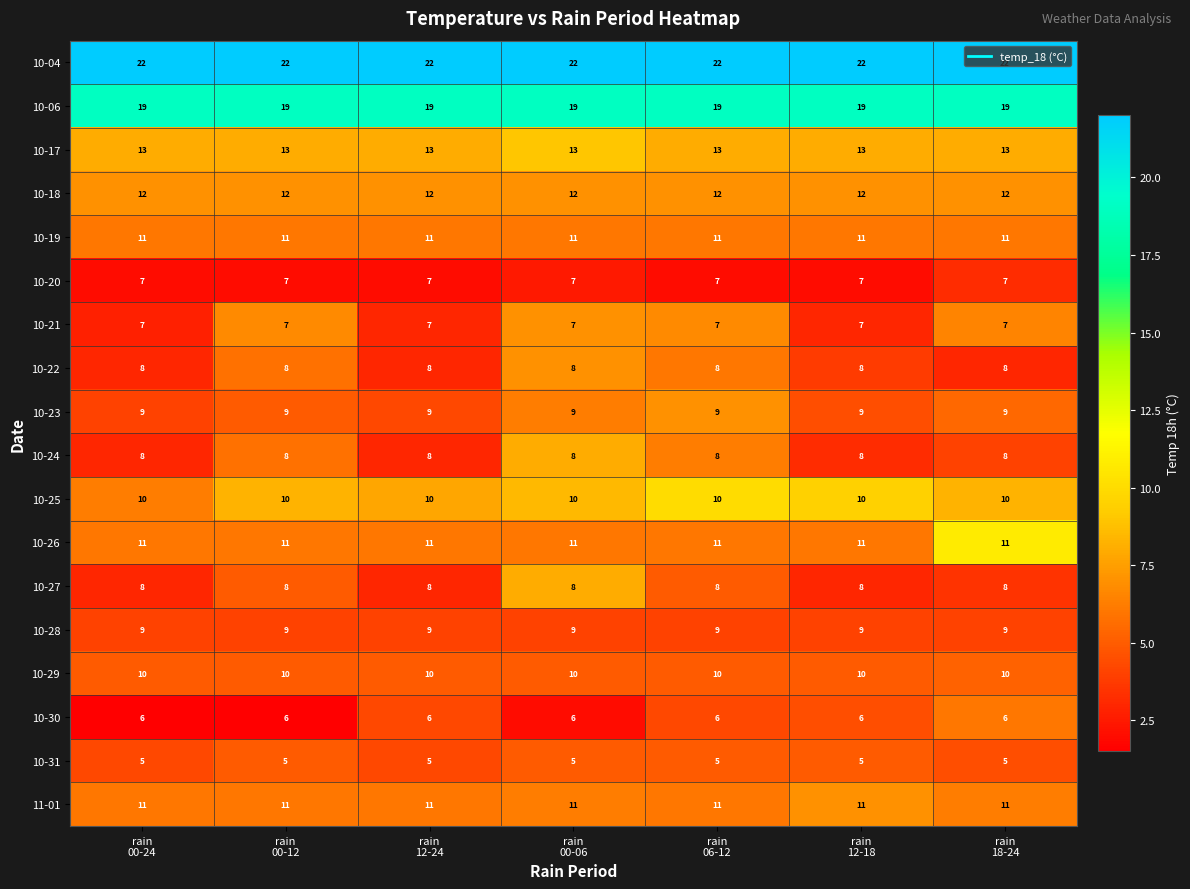

What is the sum of all 10-29 values?

70